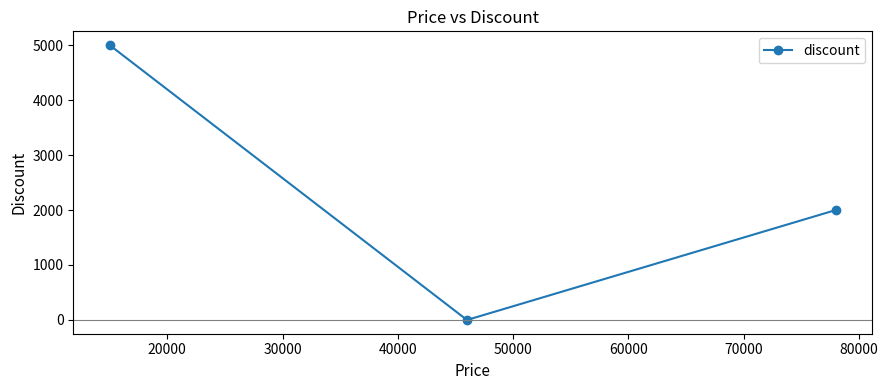

What is the maximum value shown in the chart?

5000